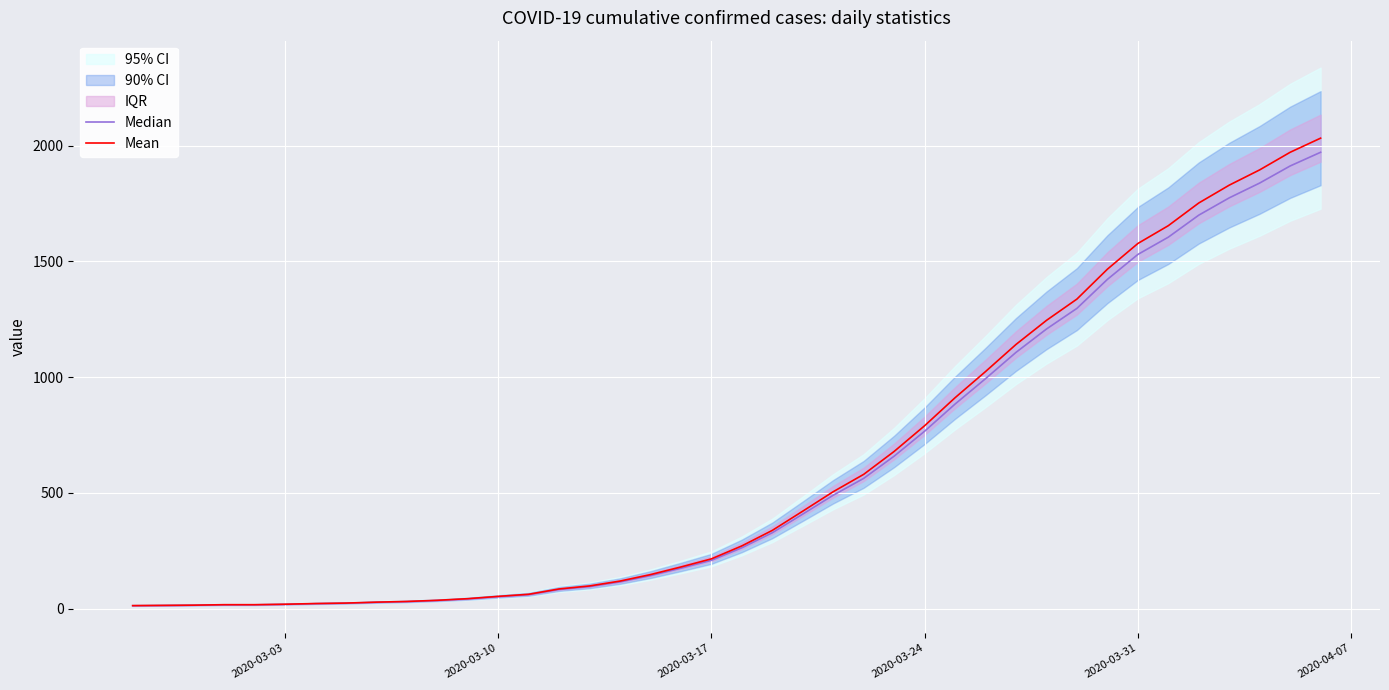

List the series in order of their peak value, highest first.

Mean, Median